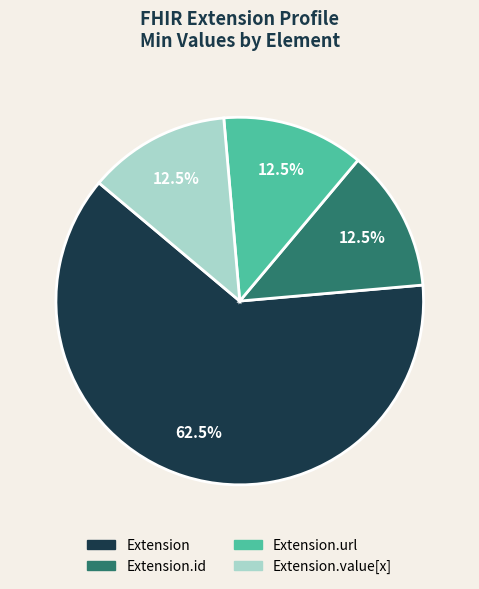

Does any single category account for the majority?

Yes